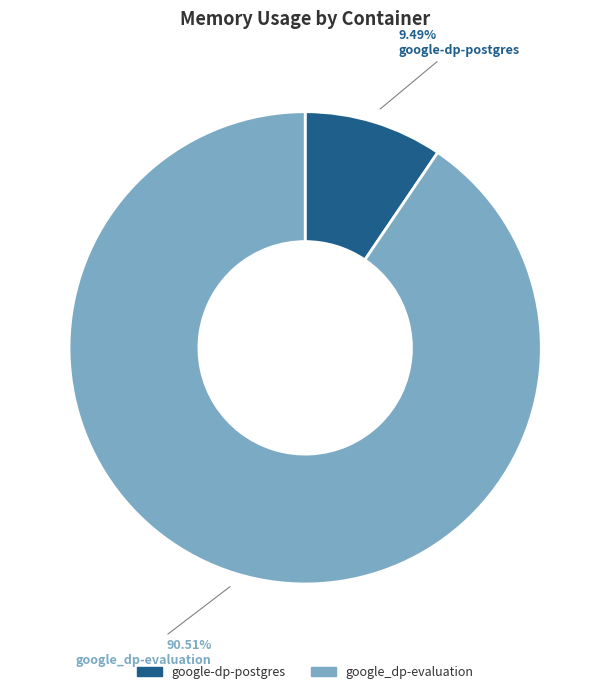

Combined, do google_dp-evaluation and google-dp-postgres account for over 50%?

Yes